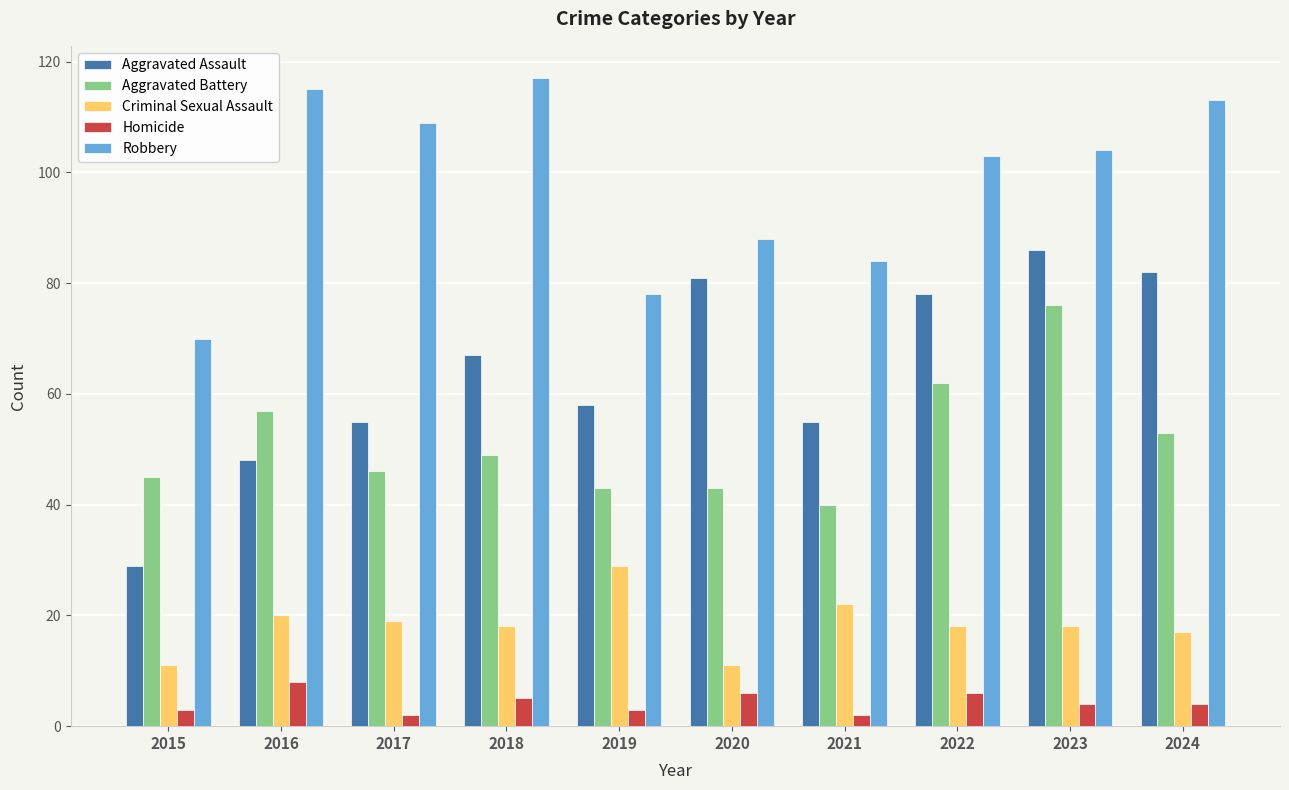

Which series has the largest total across all categories?

Robbery